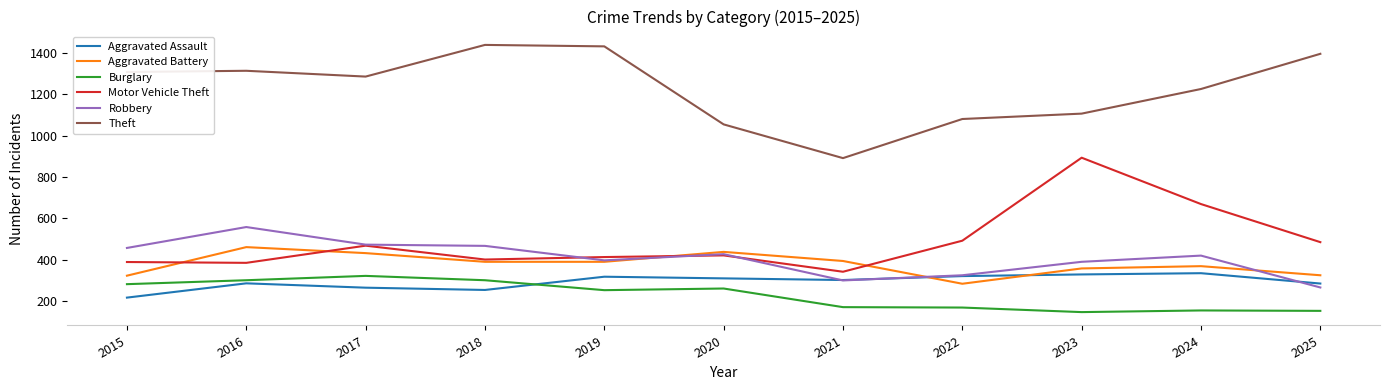

What is the minimum value for Robbery?

266